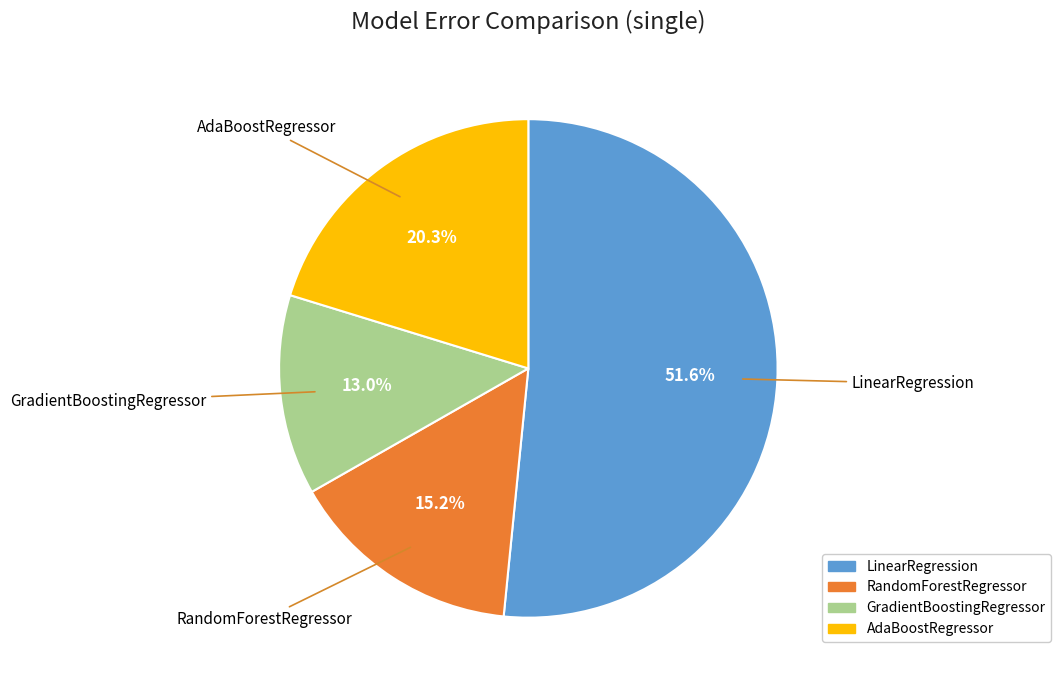

Combined, what portion of the pie is RandomForestRegressor and GradientBoostingRegressor?

28.2%